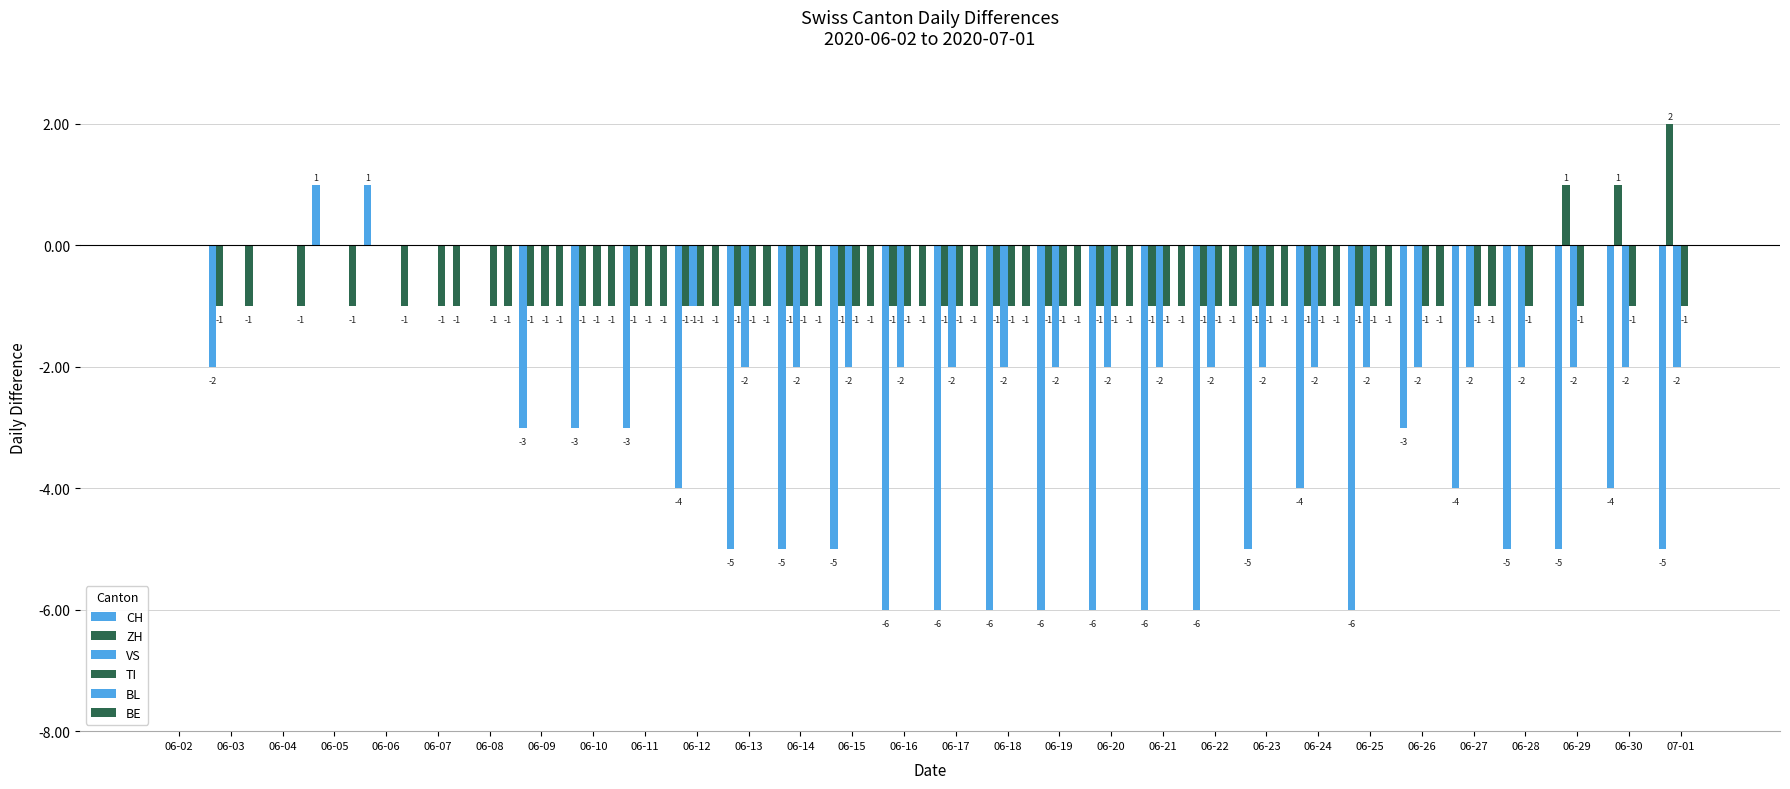

Are the bars horizontal?

No